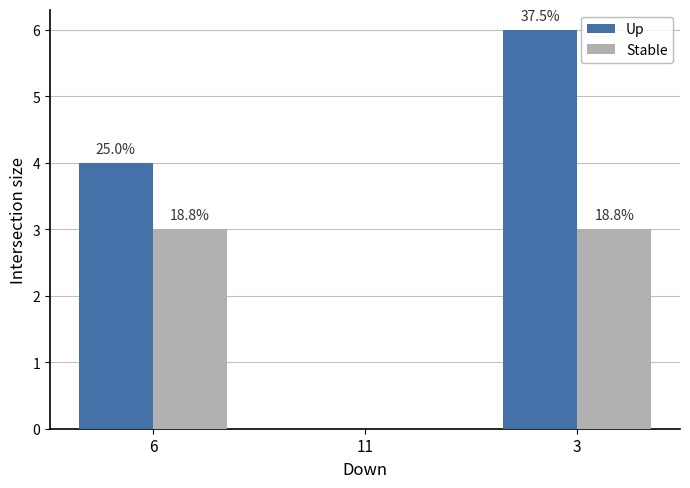

How many groups of bars are there?

3